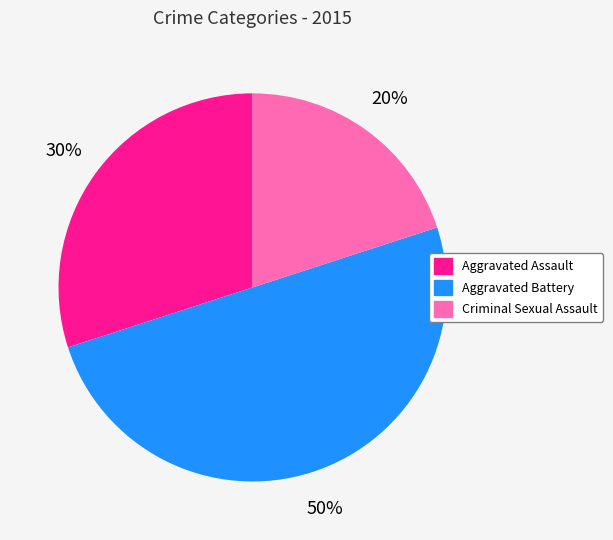

To the nearest percent, what is the difference between the largest and smallest slice percentages?

30%